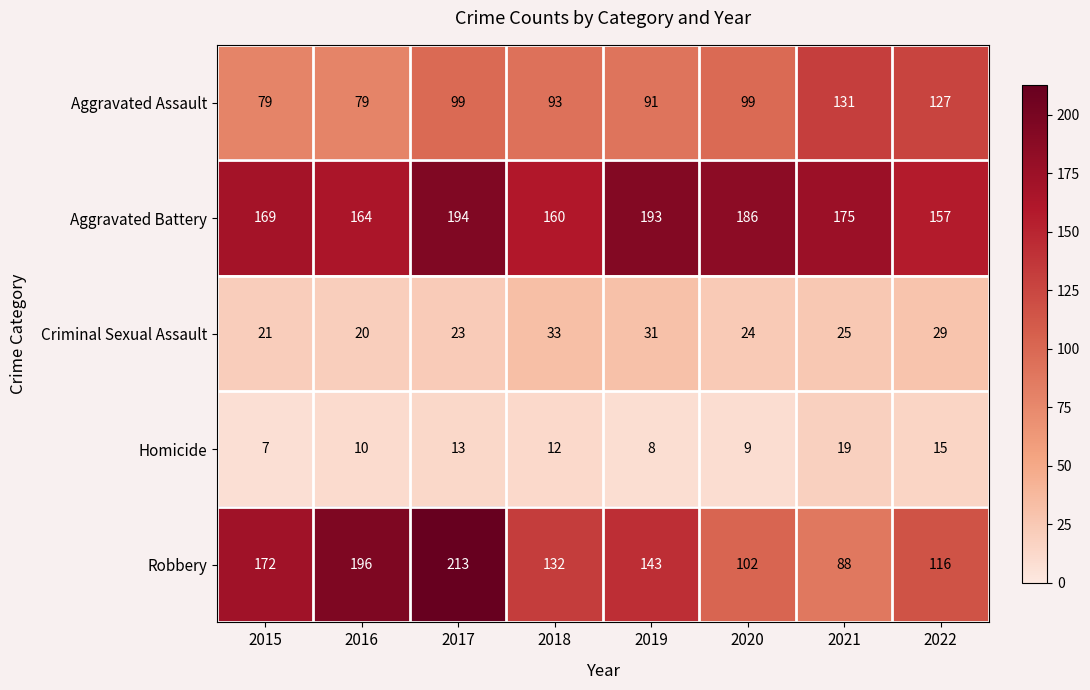

What is the smallest value displayed?

7